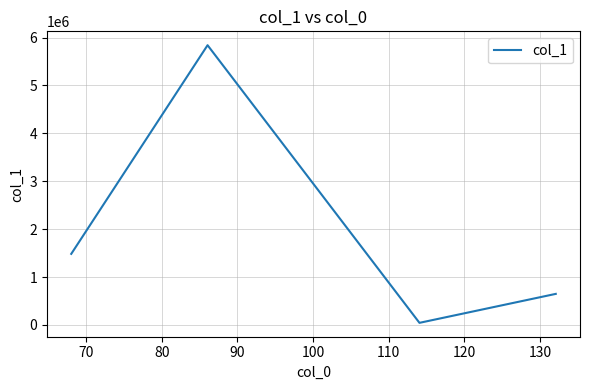

What is the difference between the maximum and second lowest values?

5190785.6